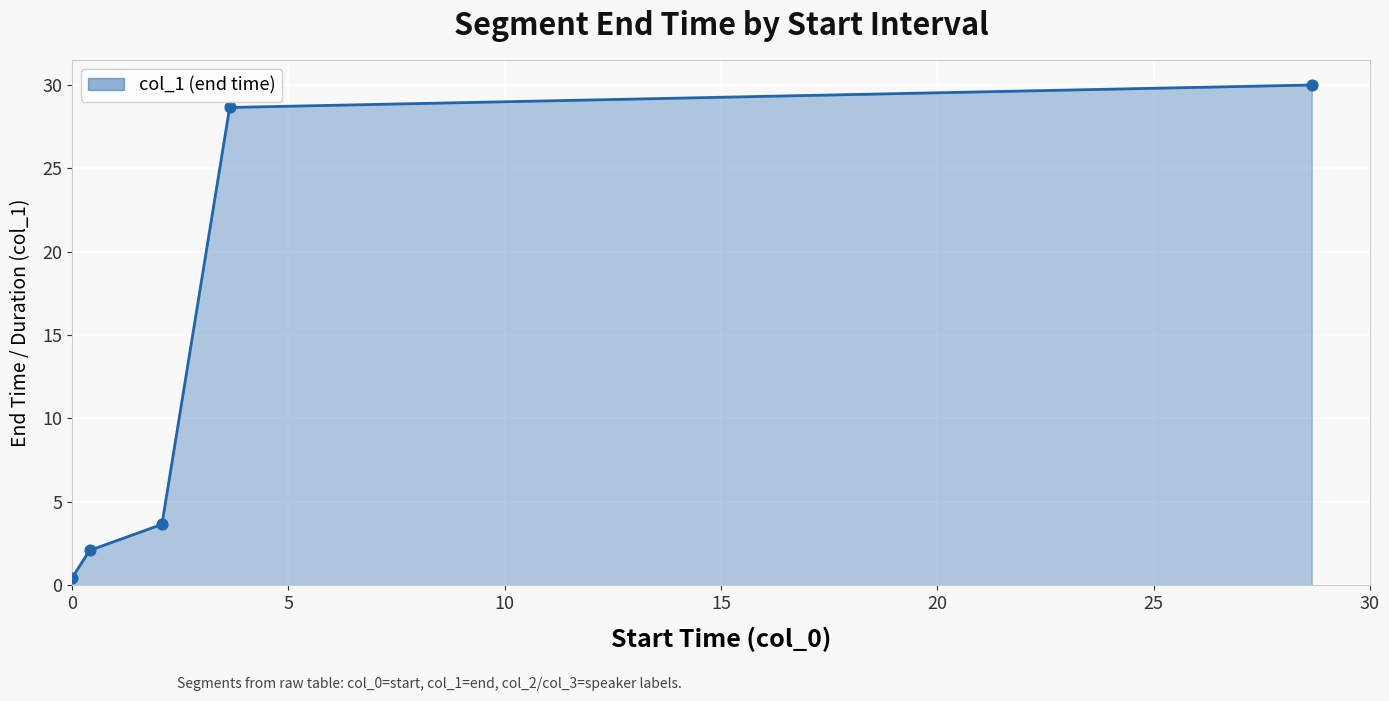

What is the difference between the maximum and minimum values?

29.6